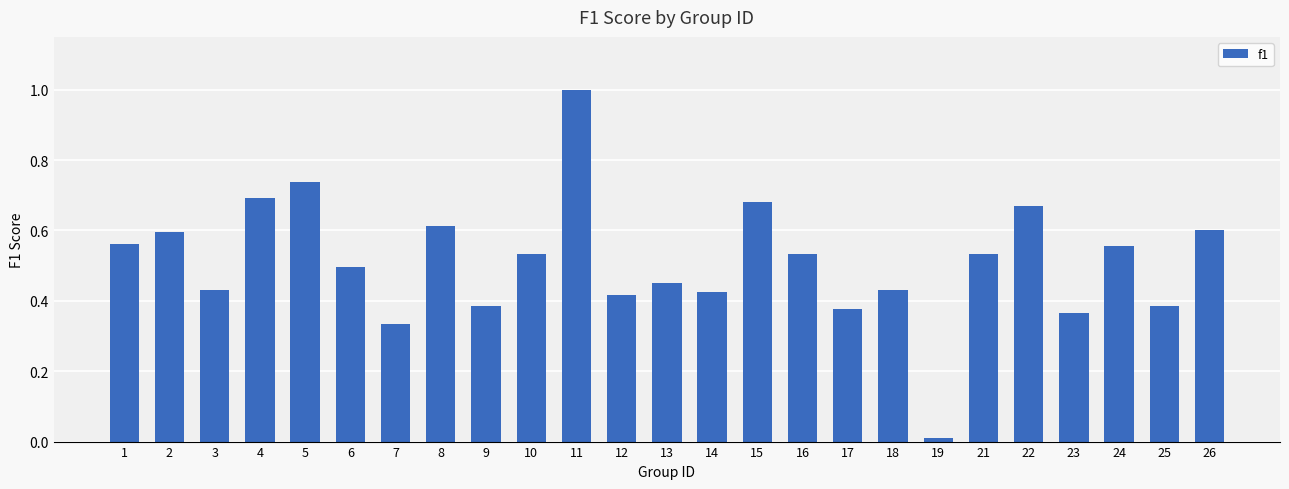

The value at 13 is 0.7. True or false?

False